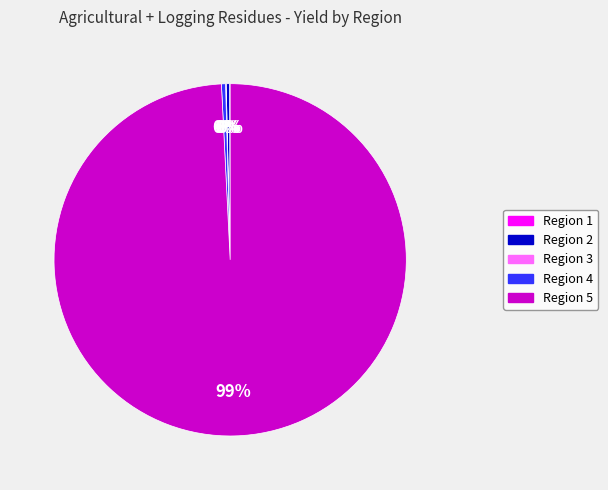

To the nearest percent, what is the average slice percentage?

20%